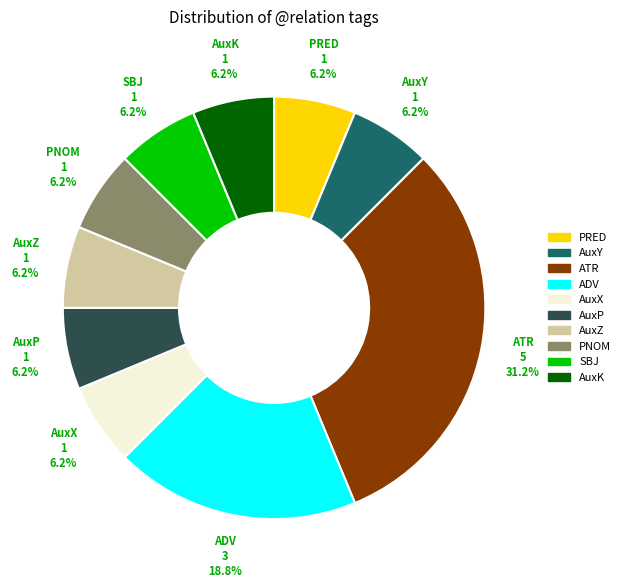

Do ATR and SBJ together represent more than half of the pie?

No